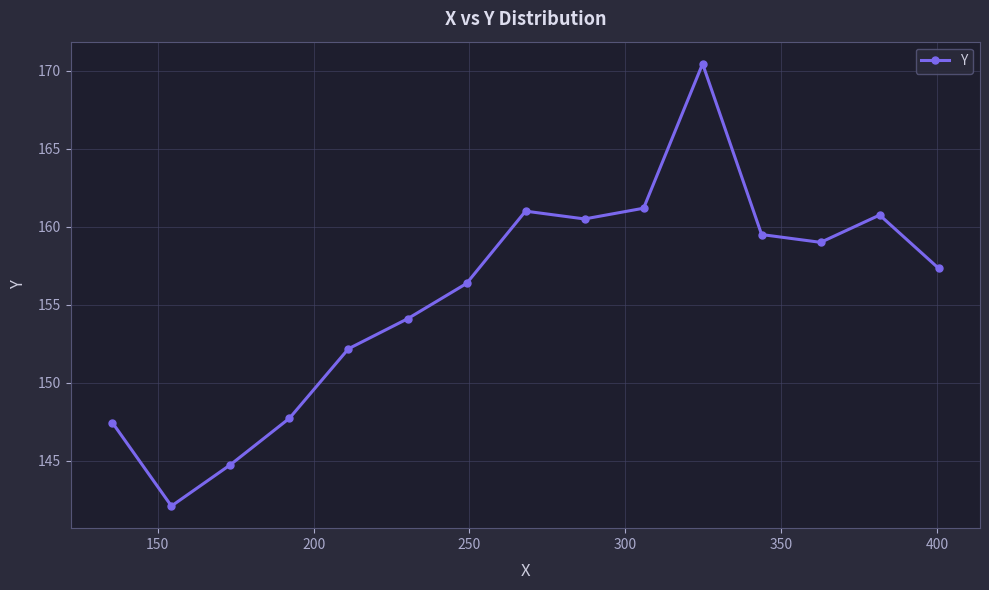

What is the minimum value shown in the chart?

142.1